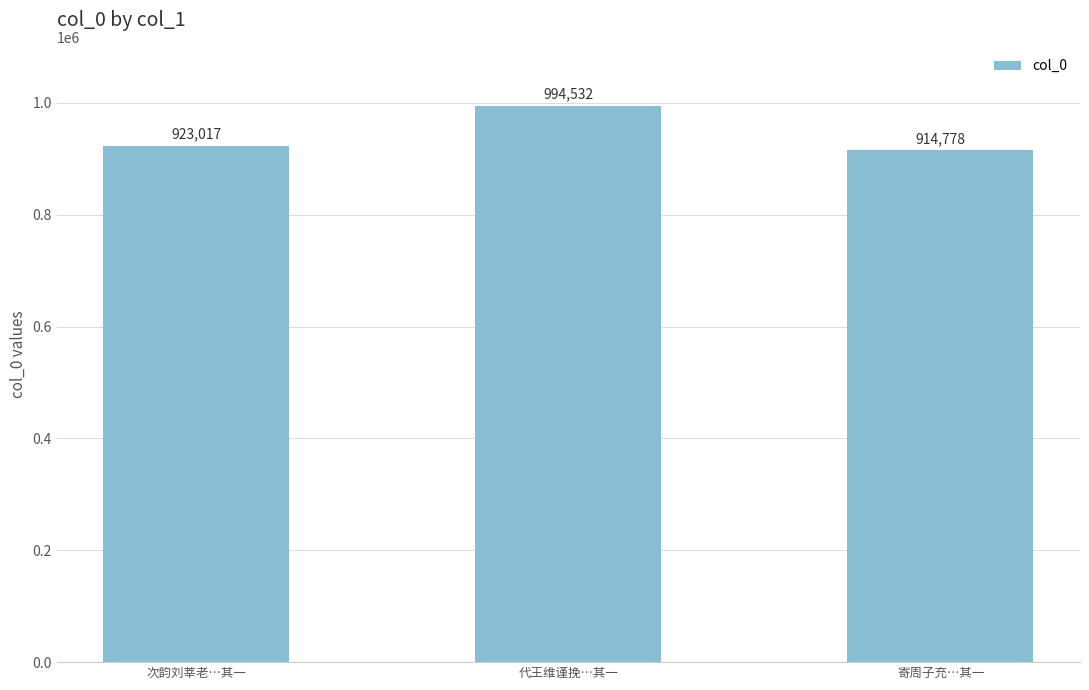

List the labels in order of value, smallest first.

寄周子充…其一, 次韵刘莘老…其一, 代王维谨挽…其一